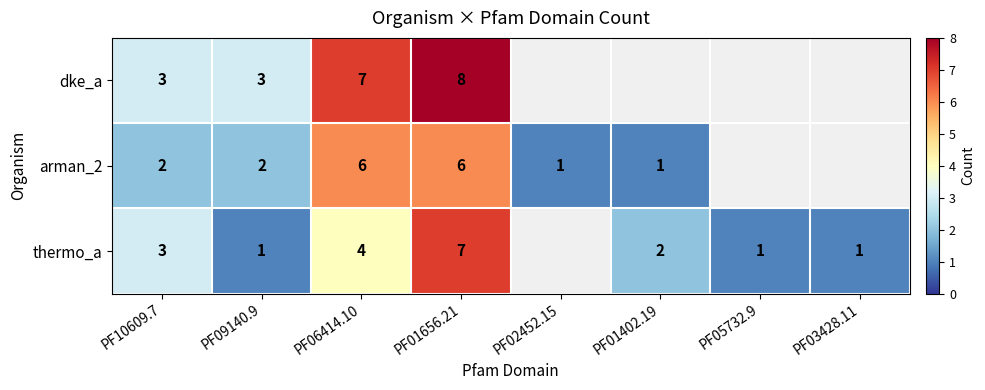

Between PF06414.10 and PF01656.21, which series saw the biggest shift?

thermo_a